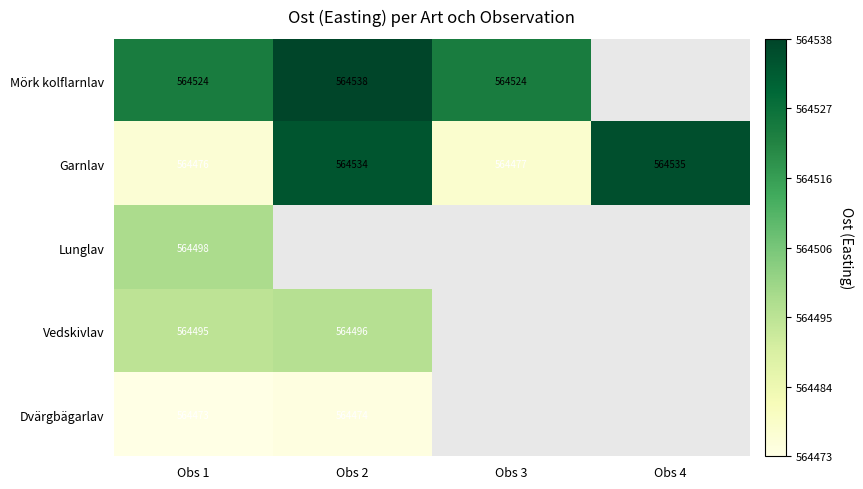

Is it true that Mörk kolflarnlav equals 915064.7 at Obs 1?

False